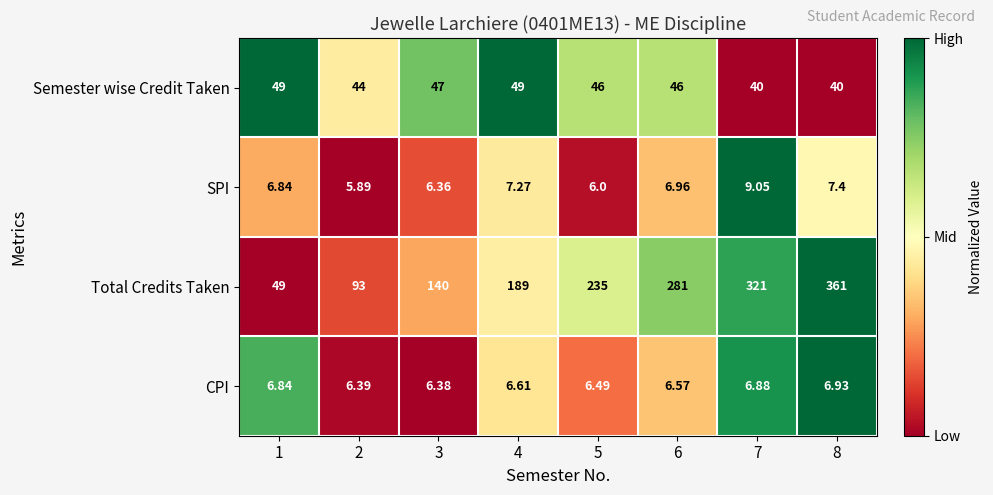

Which series has the largest total across all categories?

Total Credits Taken